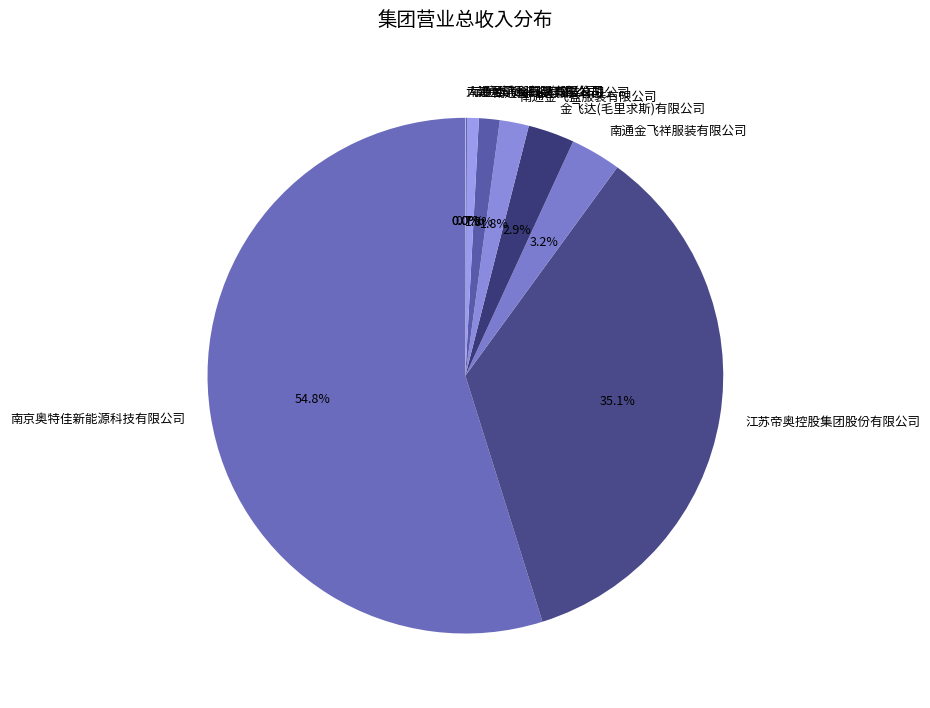

To the nearest percent, what percentage of the pie is 南通金飞达服装有限公司?

1%